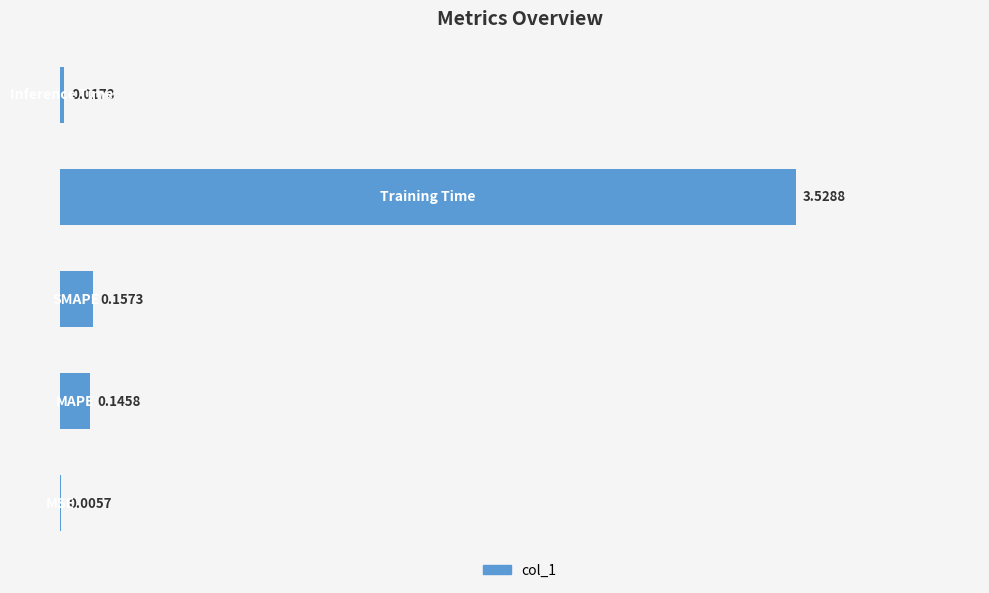

What is the sum of all values?

3.9